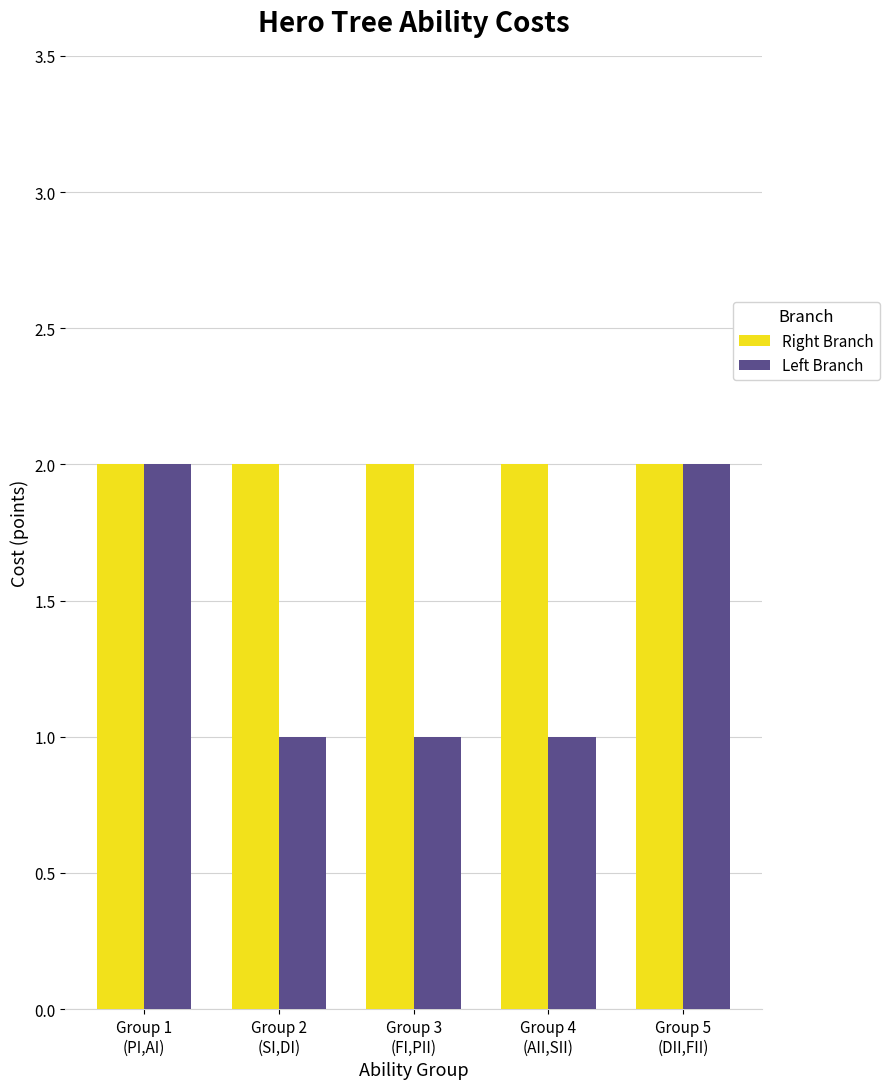

What are all the series names shown in the legend?

Right Branch, Left Branch